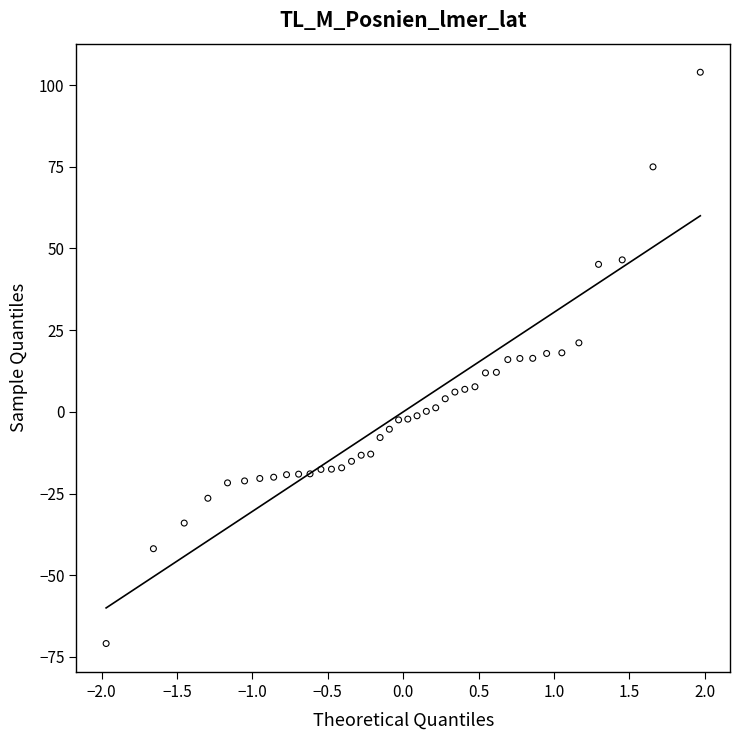

What is the range of Y values (max minus min)?

174.8